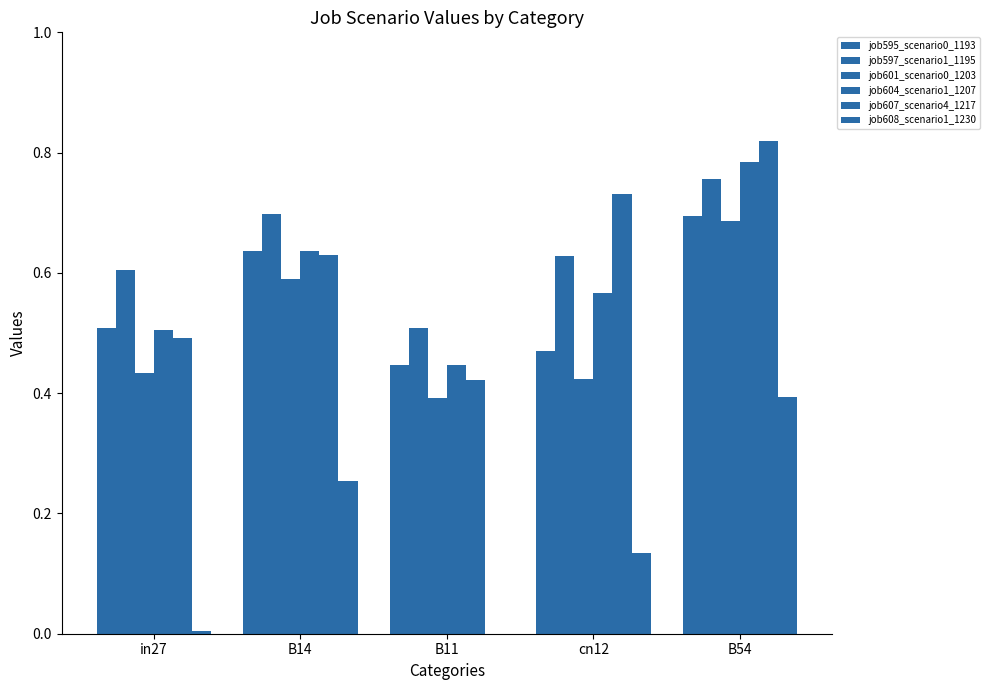

At how many categories does at least one series exceed 0?

5